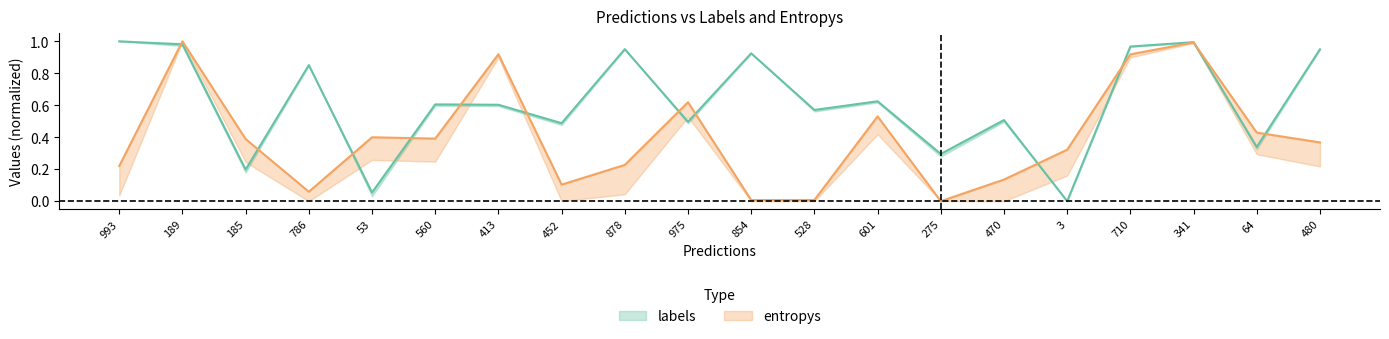

True or false: entropys has more than 0 points higher than both neighbors.

True